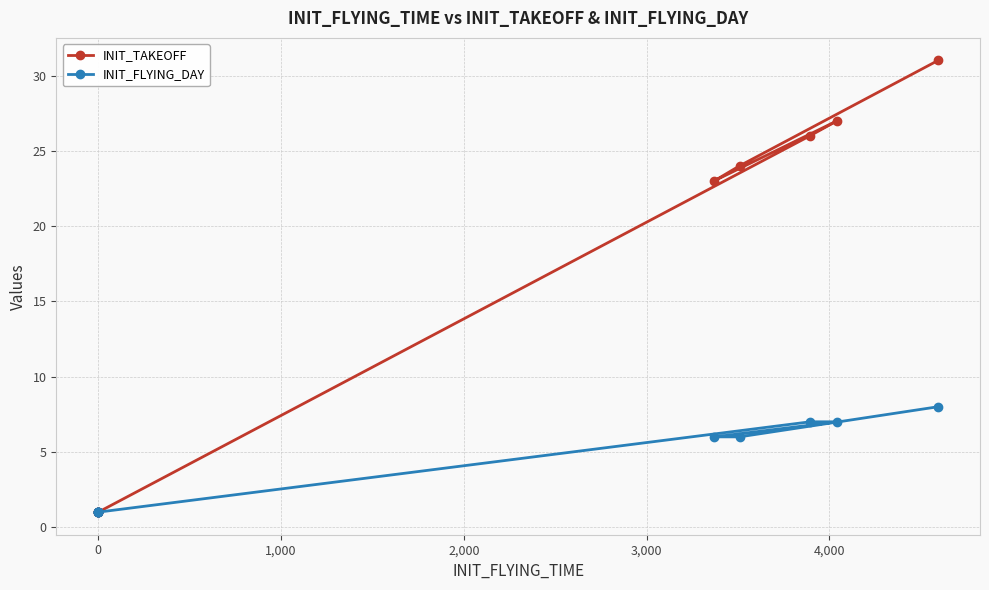

Does the chart have visible grid lines?

Yes